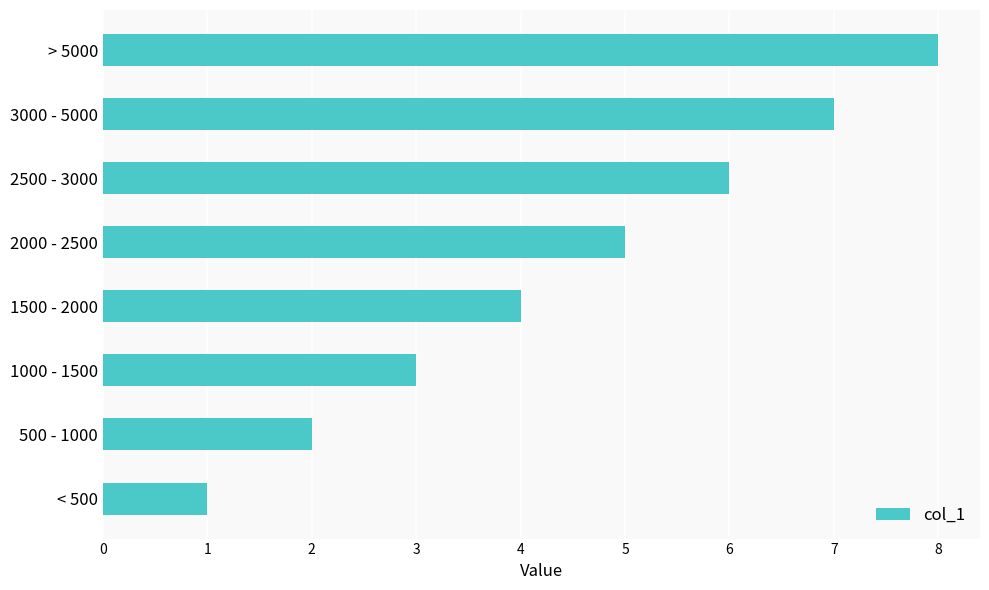

True or false: the data shows 4 at 3000 - 5000.

False